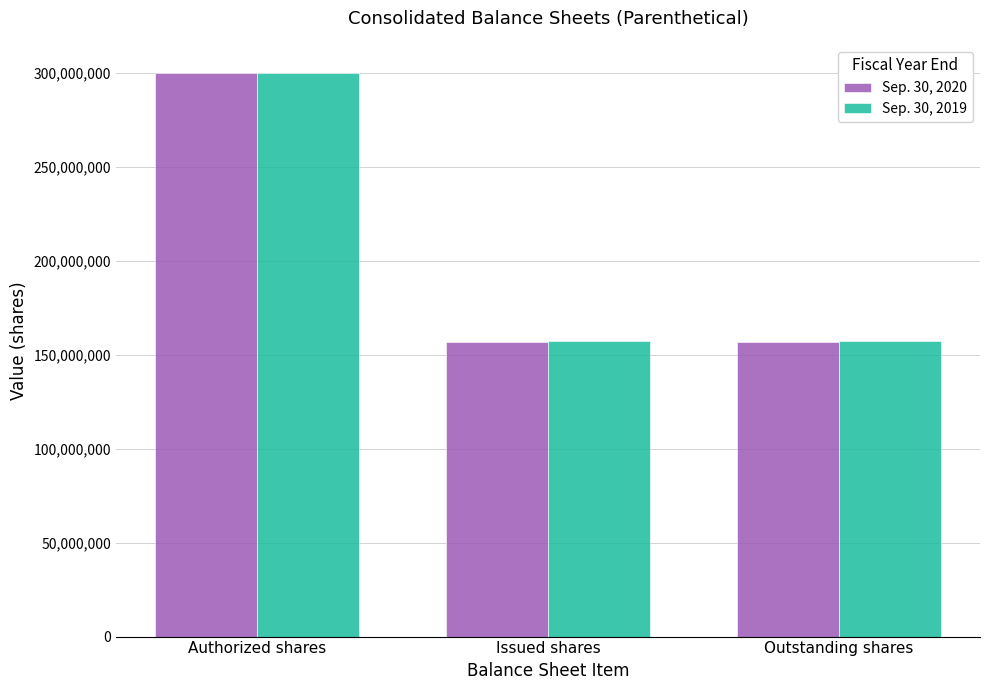

Is the value of Sep. 30, 2020 at Authorized shares greater than the value of Sep. 30, 2019 at Issued shares?

Yes